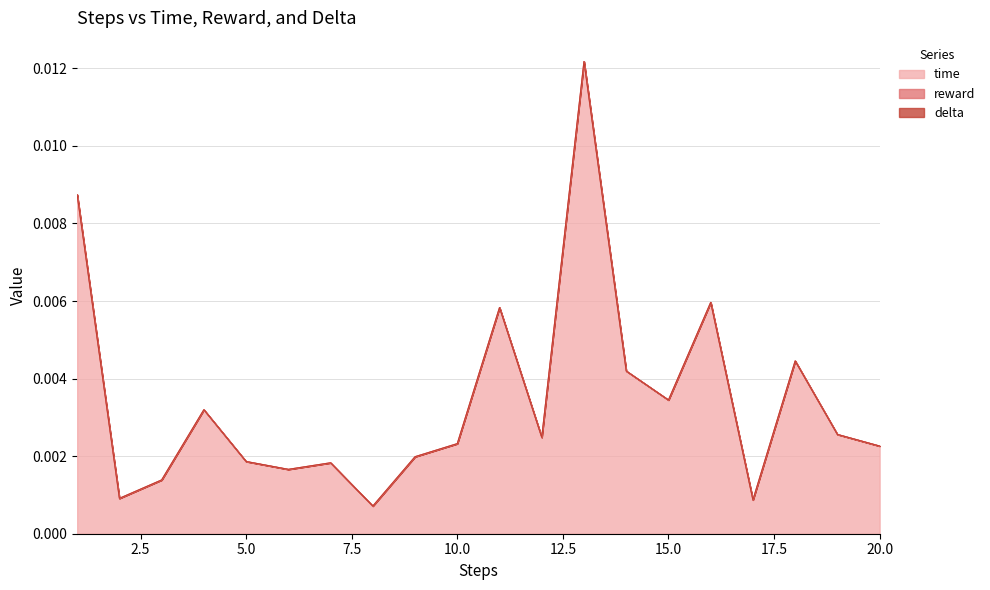

What are all the series names shown in the legend?

time, reward, delta